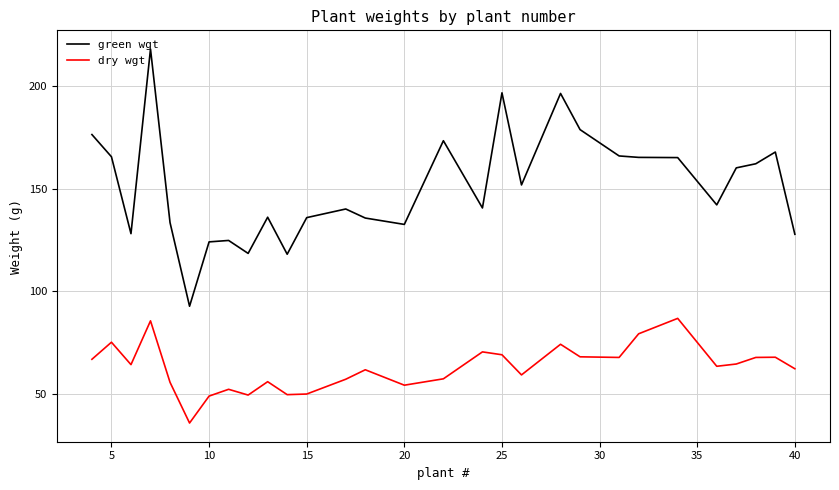

Which series has the largest total across all categories?

green wgt